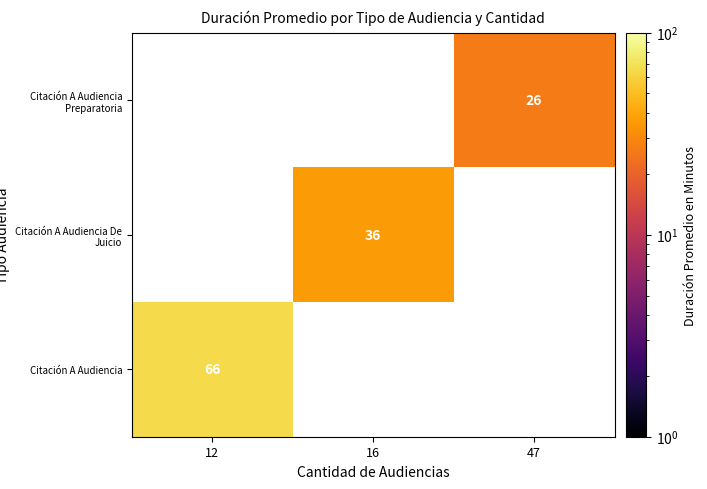

The value of Citación A Audiencia De Juicio at 16 is 8. True or false?

False